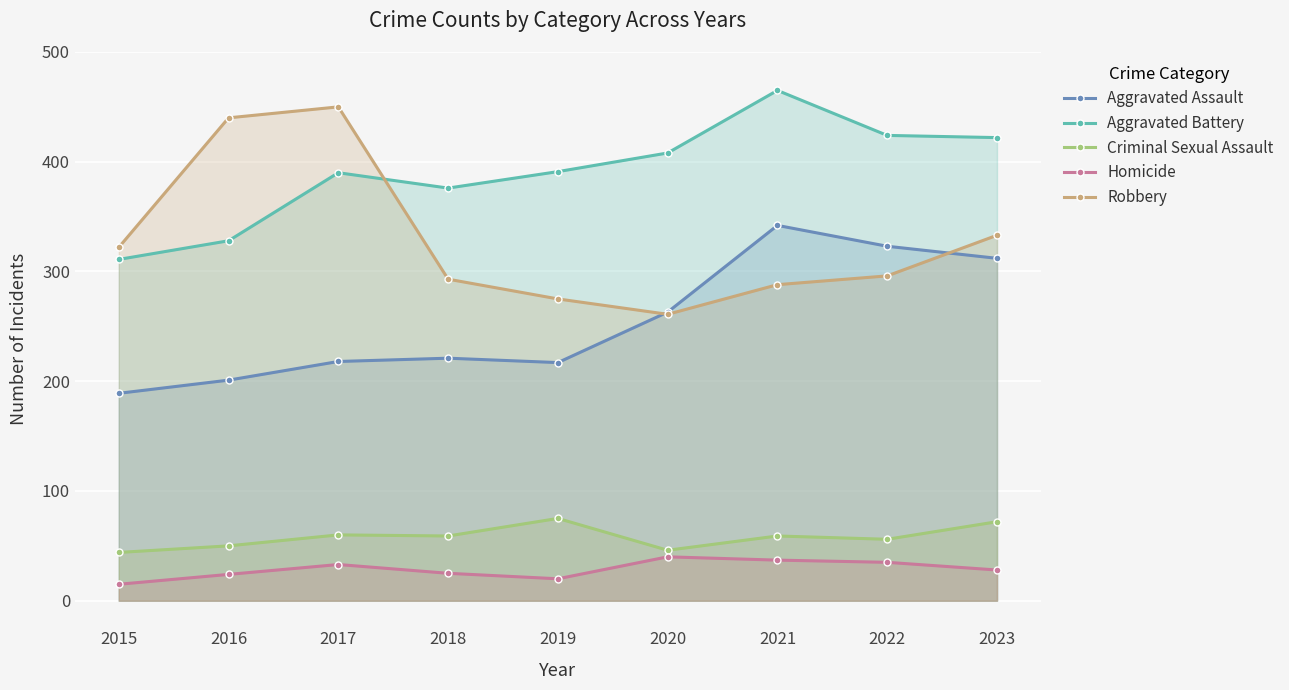

What is the sum of the Aggravated Battery values at 2019 and 2017?

781